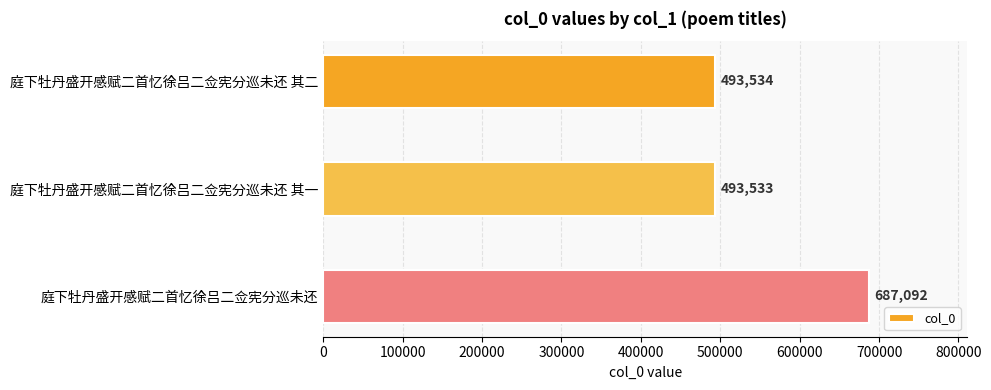

List the labels in order of value, largest first.

庭下牡丹盛开感赋二首忆徐吕二佥宪分巡未还, 庭下牡丹盛开感赋二首忆徐吕二佥宪分巡未还 其二, 庭下牡丹盛开感赋二首忆徐吕二佥宪分巡未还 其一